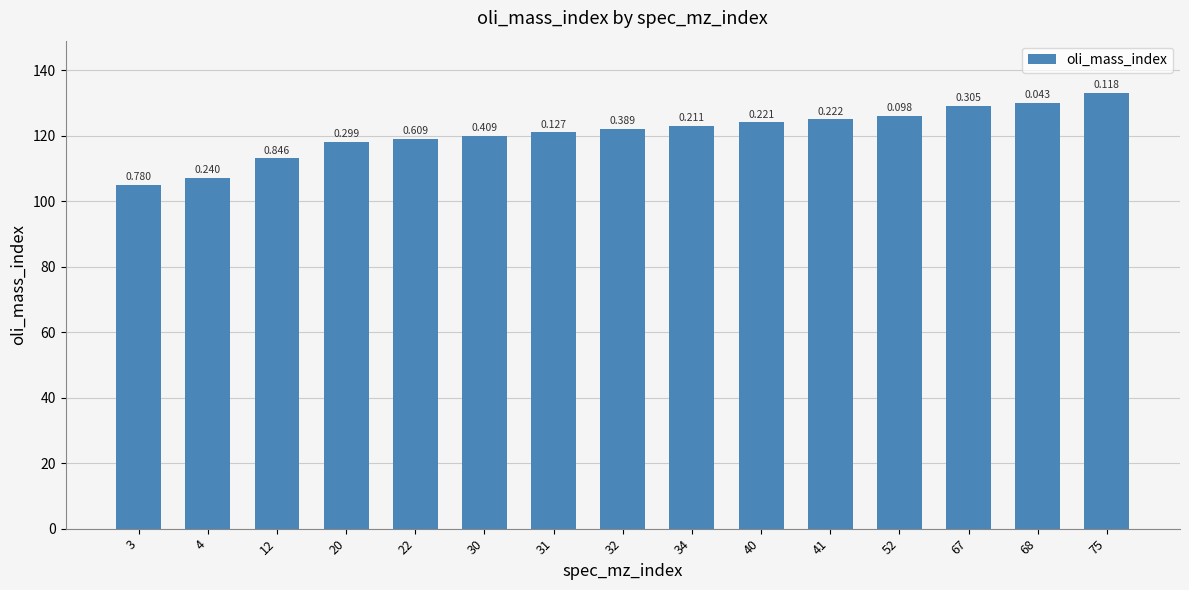

Which label corresponds to the smallest value in the chart?

3